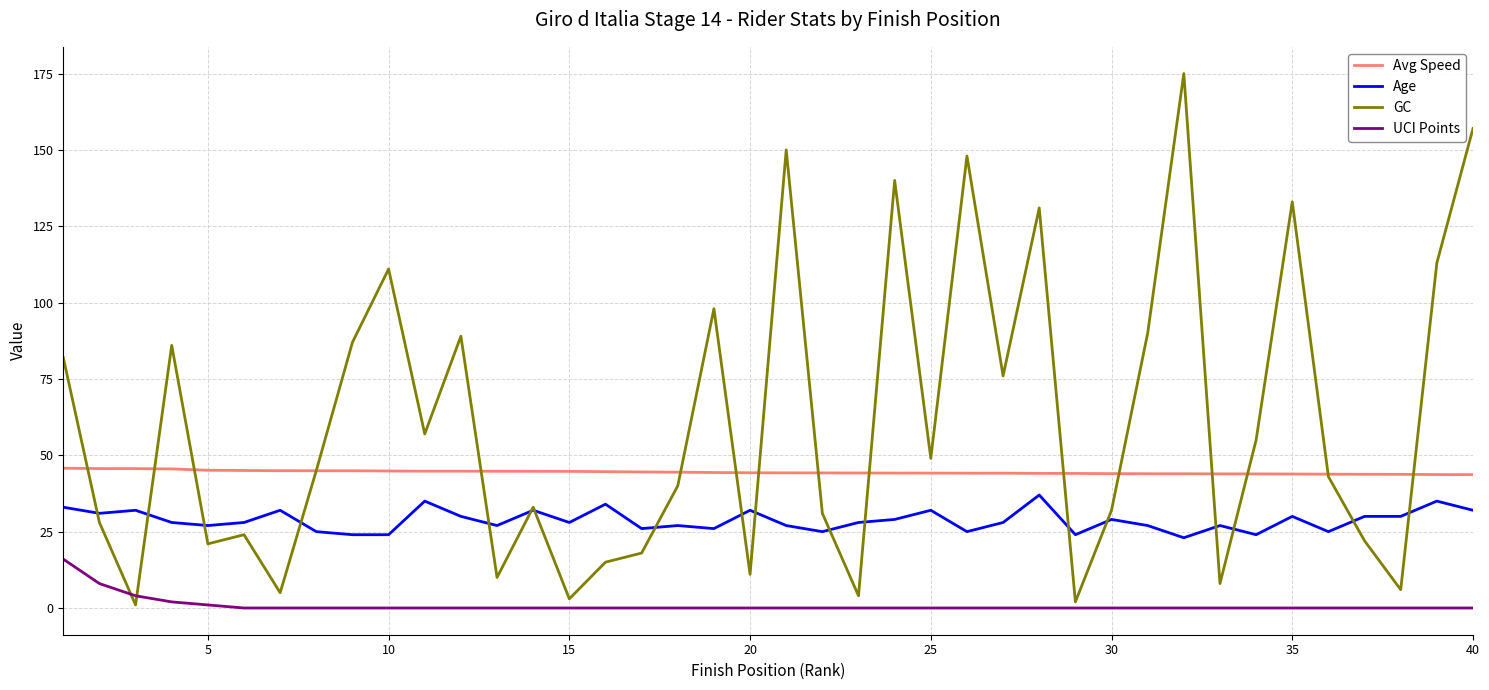

Which series has the largest total across all categories?

GC